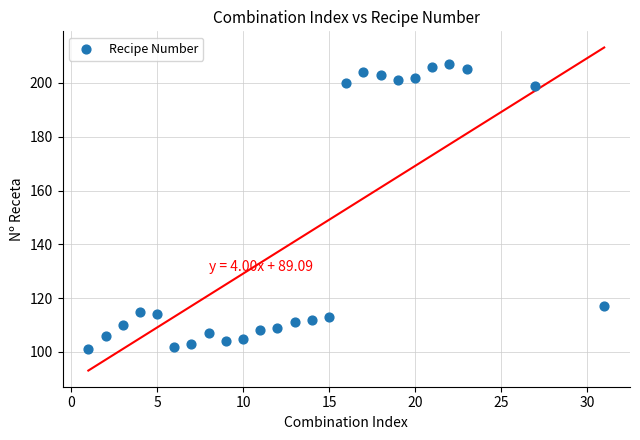

What Y value in the scatter plot is closest to 154?

117